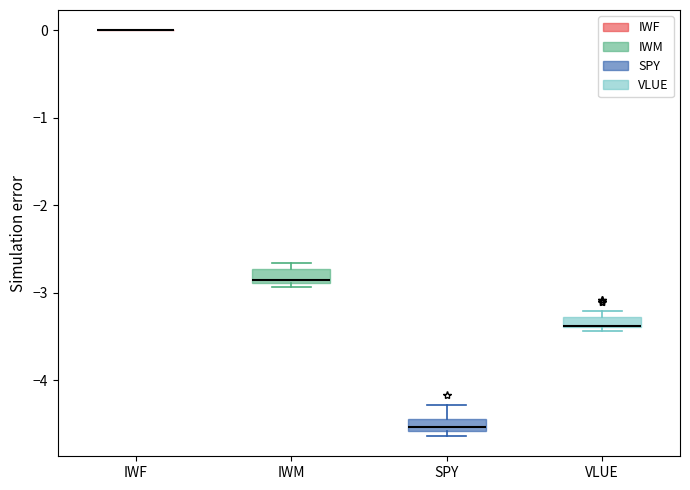

Where is the lower edge of the box for VLUE on the y-axis? The values are not printed on the chart, so give them approximately, as read against the axis.

-3.4